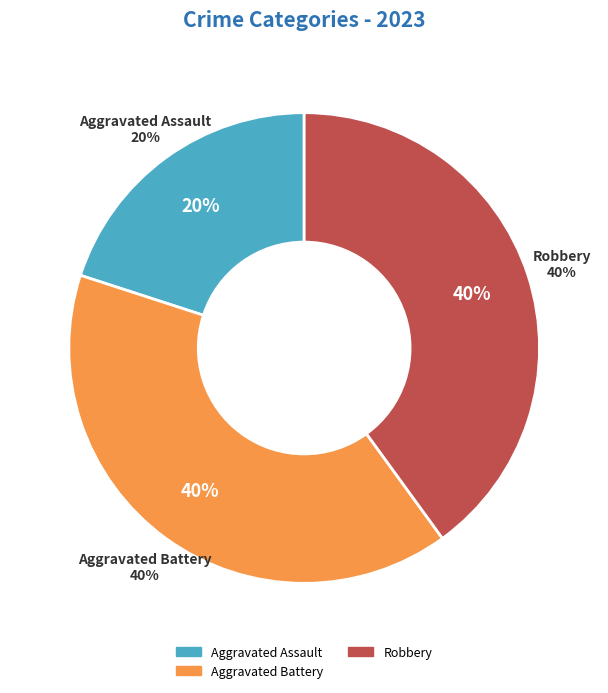

Count the number of slices in the pie.

4